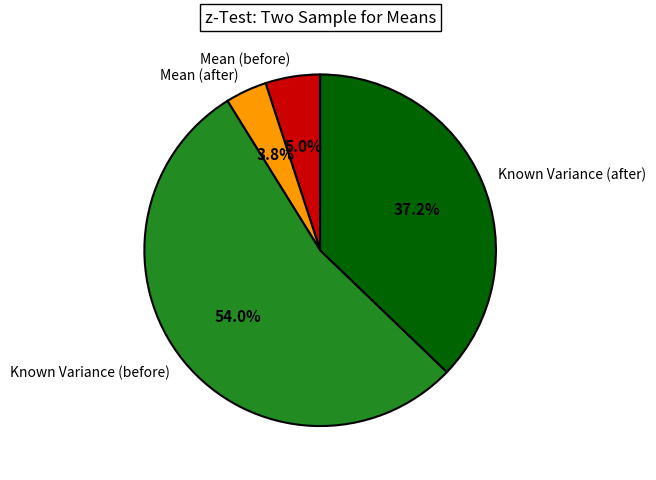

To the nearest percent, what percentage of the pie is Known Variance (before)?

54%